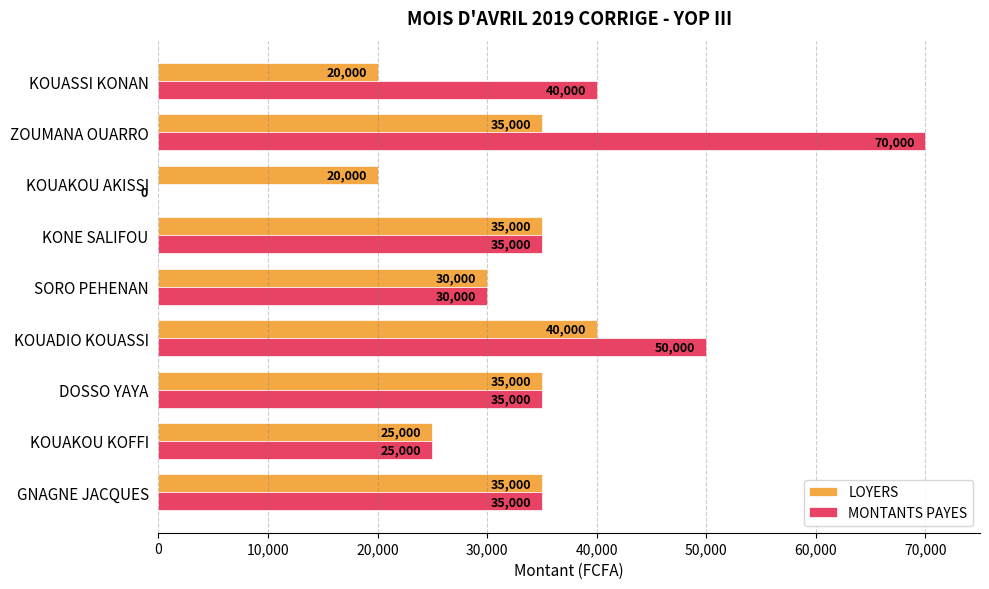

Read the LOYERS value at KONE SALIFOU, to the nearest 50.

35000